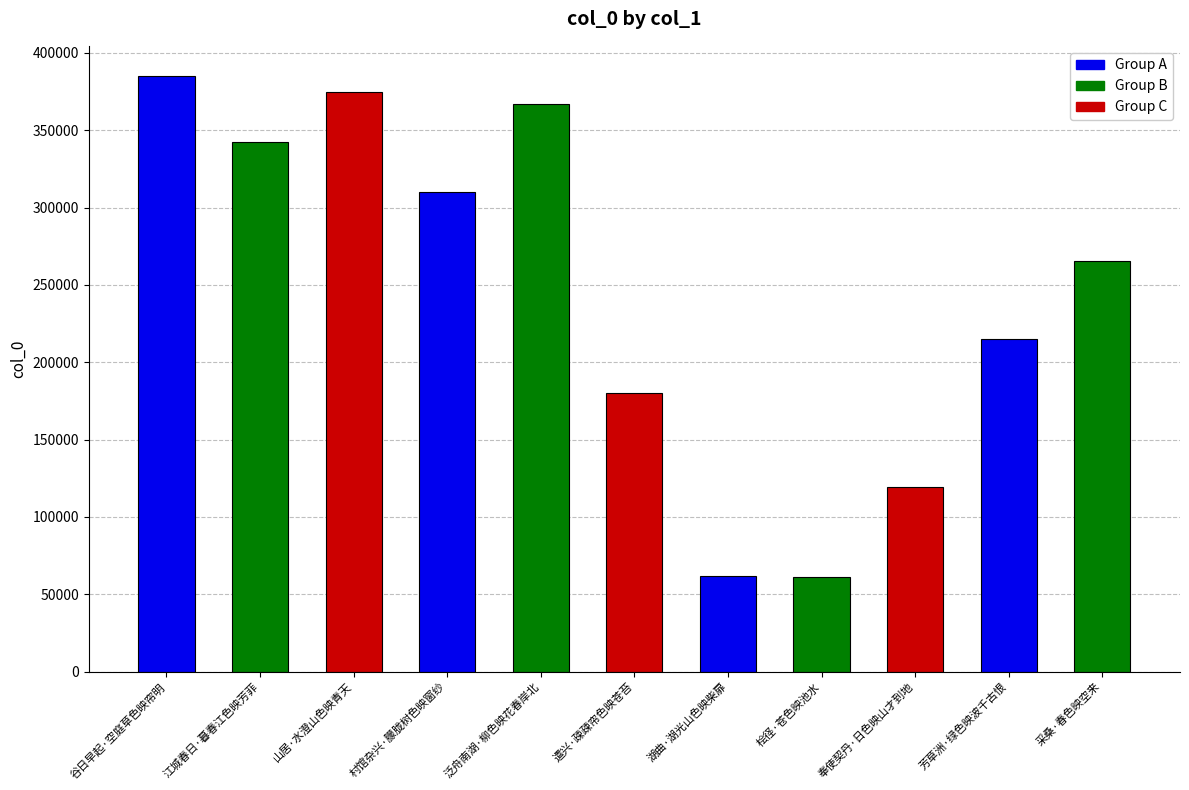

How many values are below 265266?

5